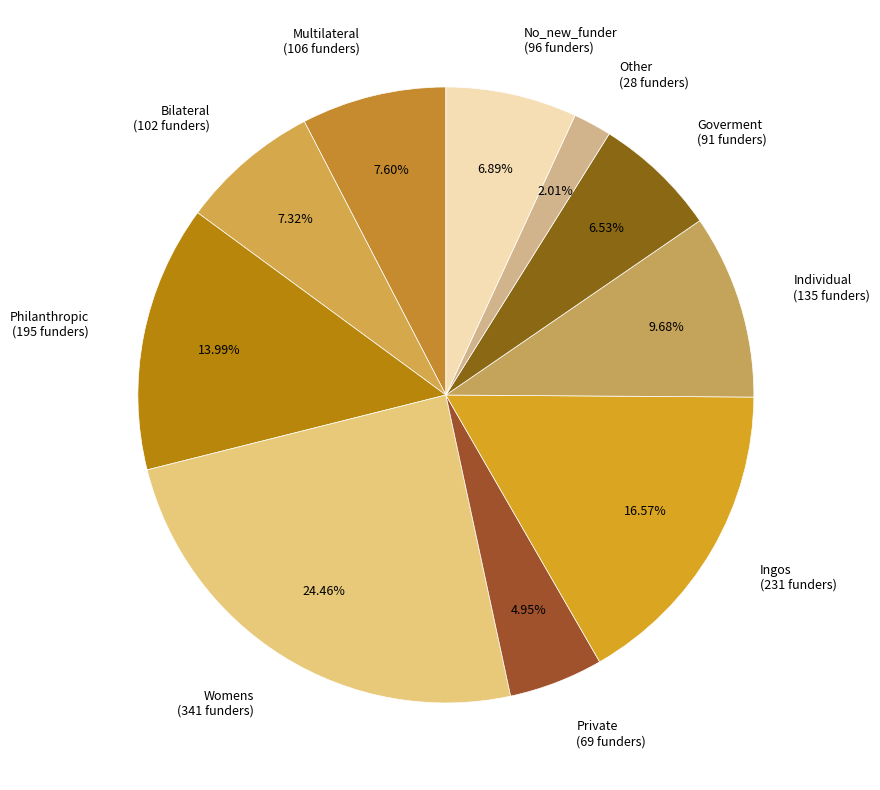

To the nearest percent, what is the difference between the Bilateral and Womens slice percentages?

17%